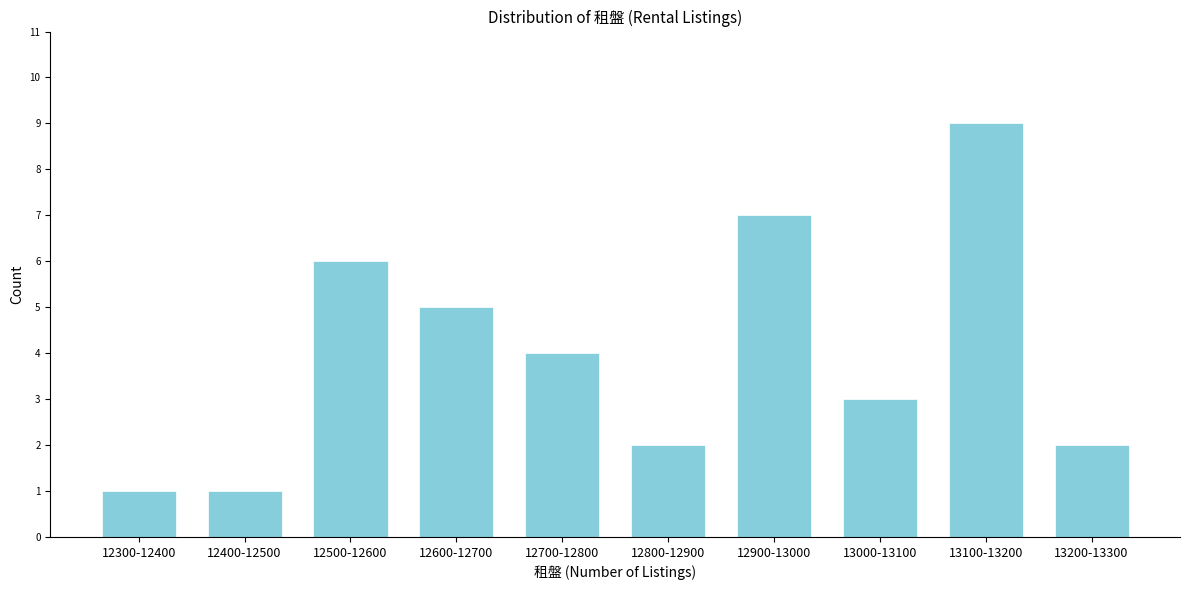

Reading right to left, list all the values displayed in this chart.

2	9	3	7	2	4	5	6	1	1